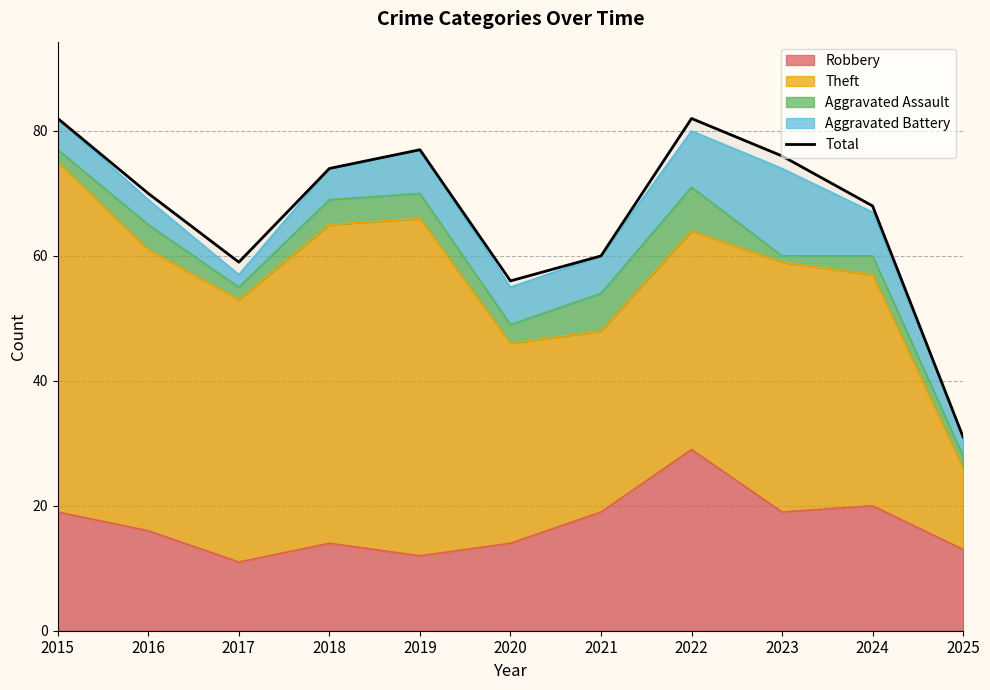

What is the difference between the maximum and second lowest values?

26